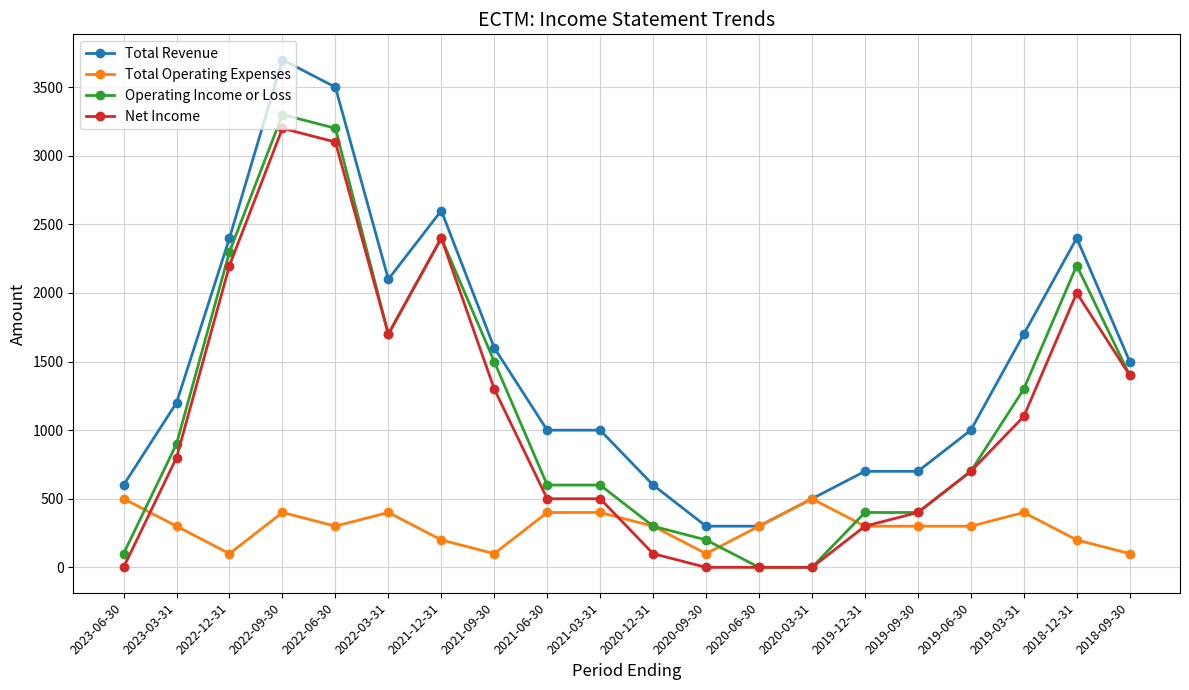

Which label corresponds to the largest value in the chart?

2022-09-30